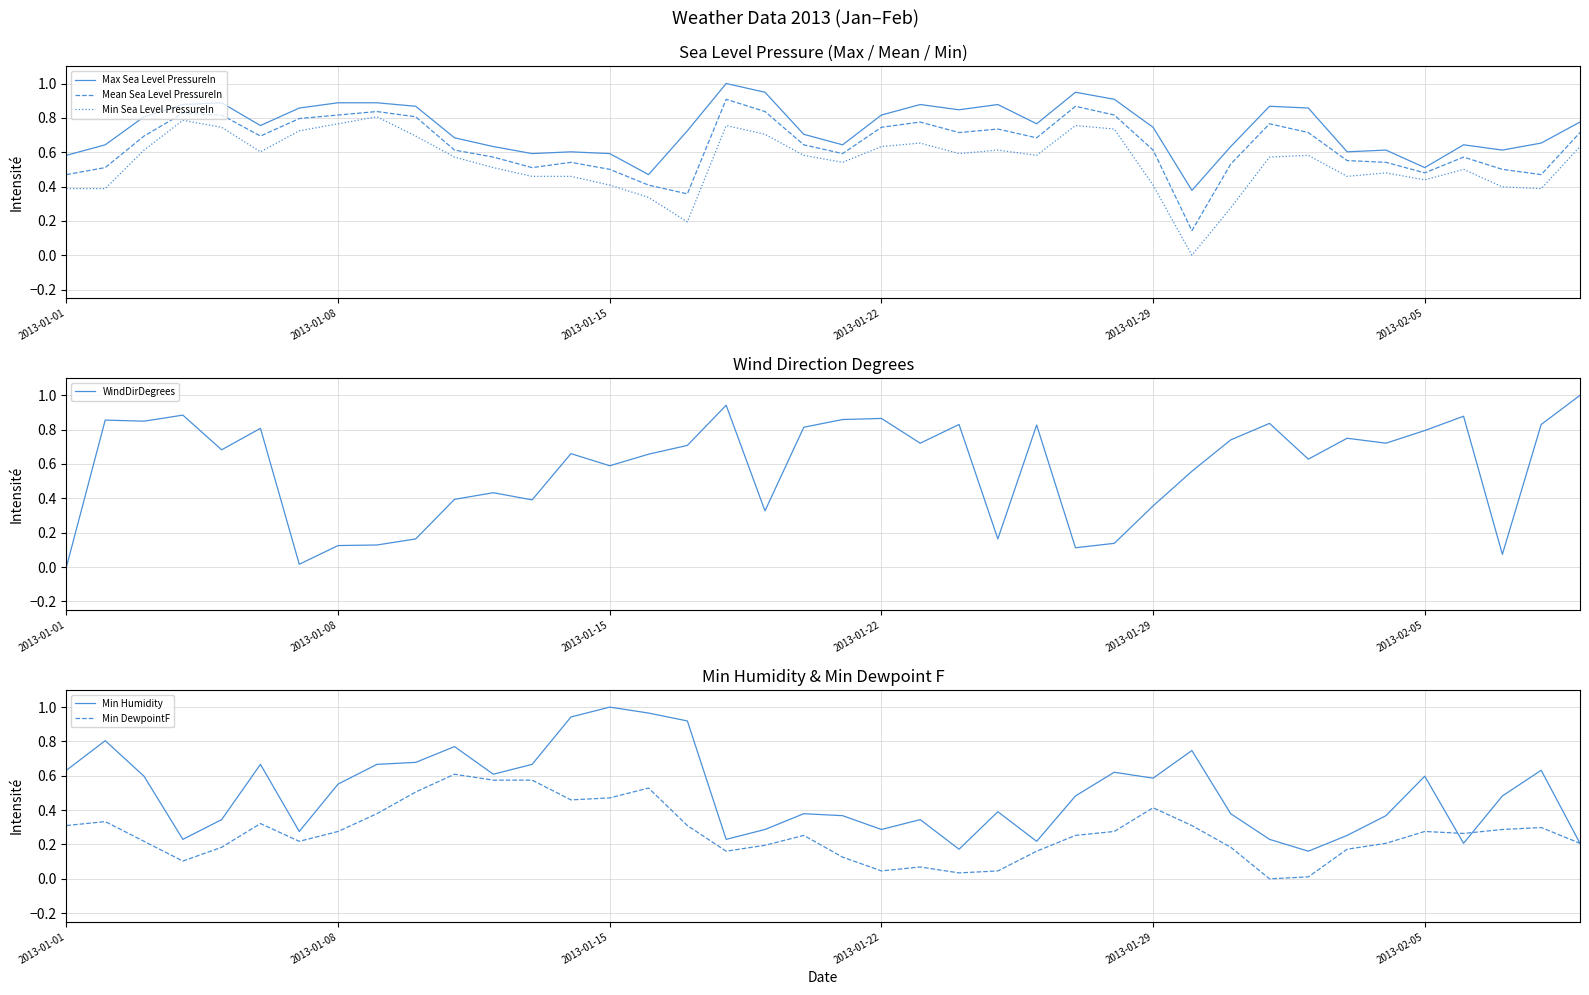

True or false: Min Sea Level PressureIn and Mean Sea Level PressureIn intersect in this chart.

False